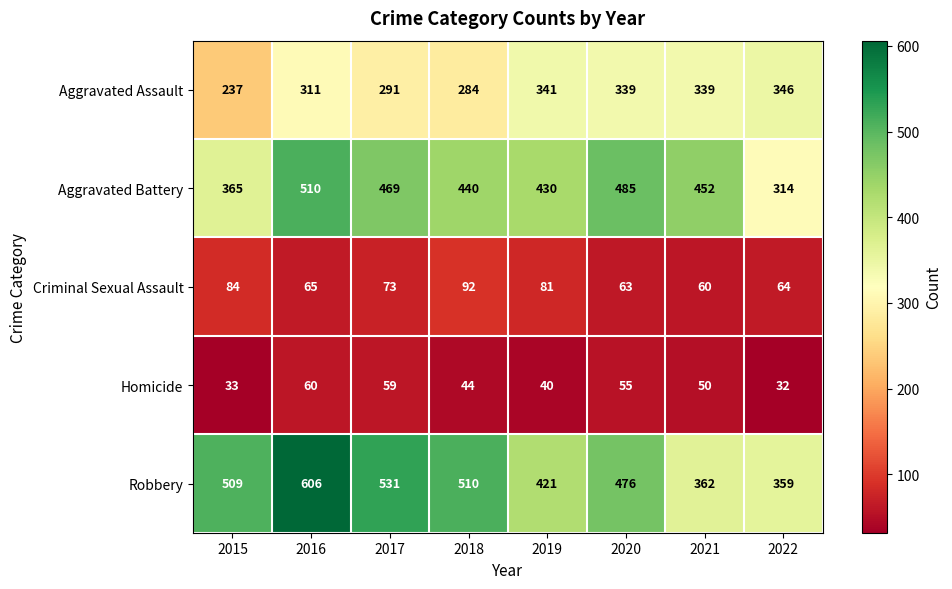

At which label does Aggravated Assault first exceed 339?

2019